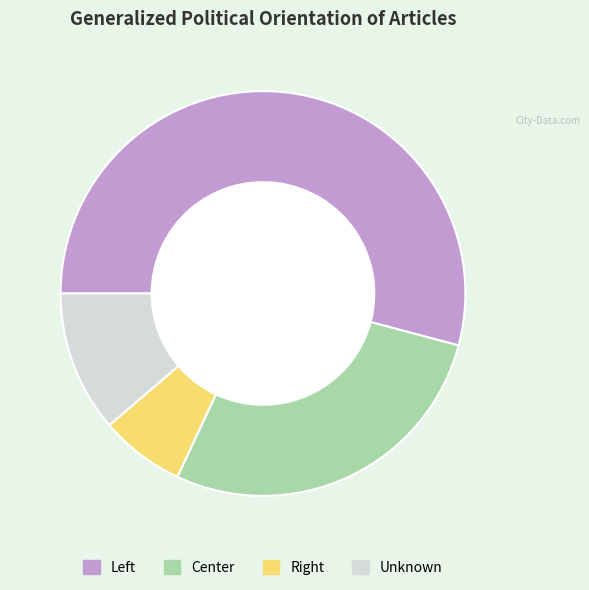

Which category accounts for the majority?

Left